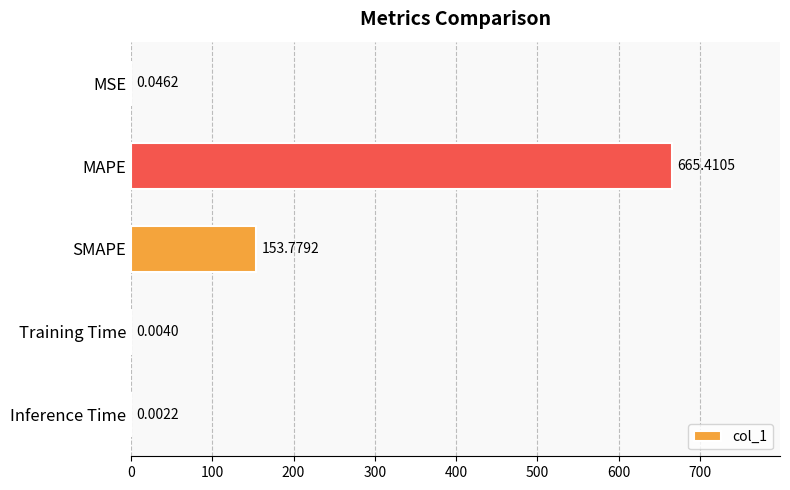

What is the sum of all values?

819.2